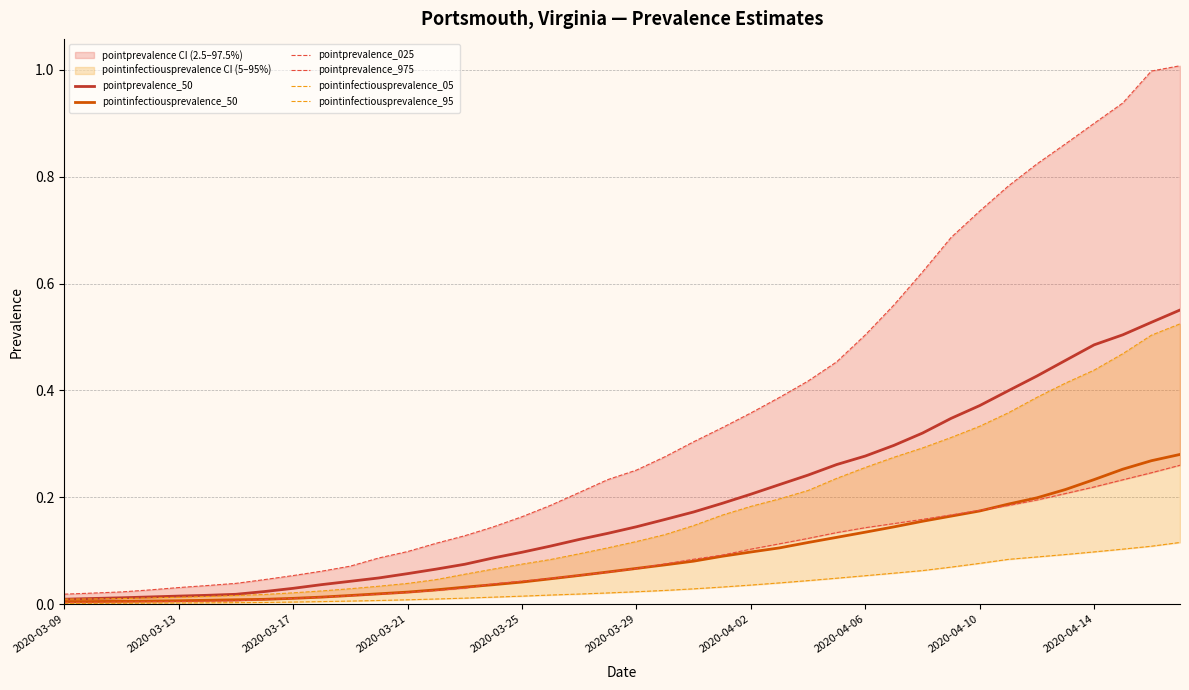

Reading right to left, extract all data points from this chart.

pointprevalence_50: 0.6	0.5	0.5	0.5	0.5	0.4	0.4	0.4	0.3	0.3	0.3	0.3	0.3	0.2	0.2	0.2	0.2	0.2	0.2	0.1	0.1	0.1	0.1	0.1	0.1	0.1	0.1	0.1	0.0	0.0	0.0	0.0	0.0	0.0	0.0	0.0	0.0	0.0	0.0	0.0
pointinfectiousprevalence_50: 0.3	0.3	0.3	0.2	0.2	0.2	0.2	0.2	0.2	0.2	0.1	0.1	0.1	0.1	0.1	0.1	0.1	0.1	0.1	0.1	0.1	0.1	0.0	0.0	0.0	0.0	0.0	0.0	0.0	0.0	0.0	0.0	0.0	0.0	0.0	0.0	0.0	0.0	0.0	0.0
pointprevalence_025: 0.3	0.2	0.2	0.2	0.2	0.2	0.2	0.2	0.2	0.2	0.2	0.1	0.1	0.1	0.1	0.1	0.1	0.1	0.1	0.1	0.1	0.1	0.0	0.0	0.0	0.0	0.0	0.0	0.0	0.0	0.0	0.0	0.0	0.0	0.0	0.0	0.0	0.0	0.0	0.0
pointprevalence_975: 1.0	1.0	0.9	0.9	0.9	0.8	0.8	0.7	0.7	0.6	0.6	0.5	0.5	0.4	0.4	0.4	0.3	0.3	0.3	0.3	0.2	0.2	0.2	0.2	0.1	0.1	0.1	0.1	0.1	0.1	0.1	0.1	0.0	0.0	0.0	0.0	0.0	0.0	0.0	0.0
pointinfectiousprevalence_05: 0.1	0.1	0.1	0.1	0.1	0.1	0.1	0.1	0.1	0.1	0.1	0.1	0.0	0.0	0.0	0.0	0.0	0.0	0.0	0.0	0.0	0.0	0.0	0.0	0.0	0.0	0.0	0.0	0.0	0.0	0.0	0.0	0.0	0.0	0.0	0.0	0.0	0.0	0.0	0.0
pointinfectiousprevalence_95: 0.5	0.5	0.5	0.4	0.4	0.4	0.4	0.3	0.3	0.3	0.3	0.3	0.2	0.2	0.2	0.2	0.2	0.1	0.1	0.1	0.1	0.1	0.1	0.1	0.1	0.1	0.0	0.0	0.0	0.0	0.0	0.0	0.0	0.0	0.0	0.0	0.0	0.0	0.0	0.0